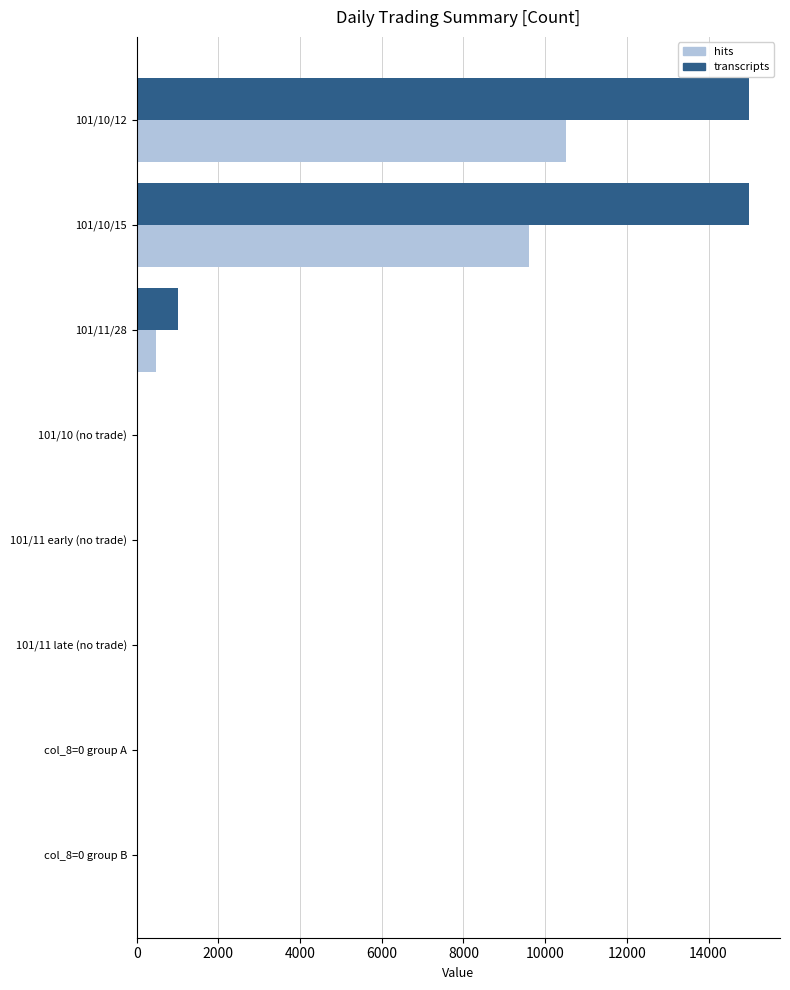

What is the highest value of the hits series?

10500